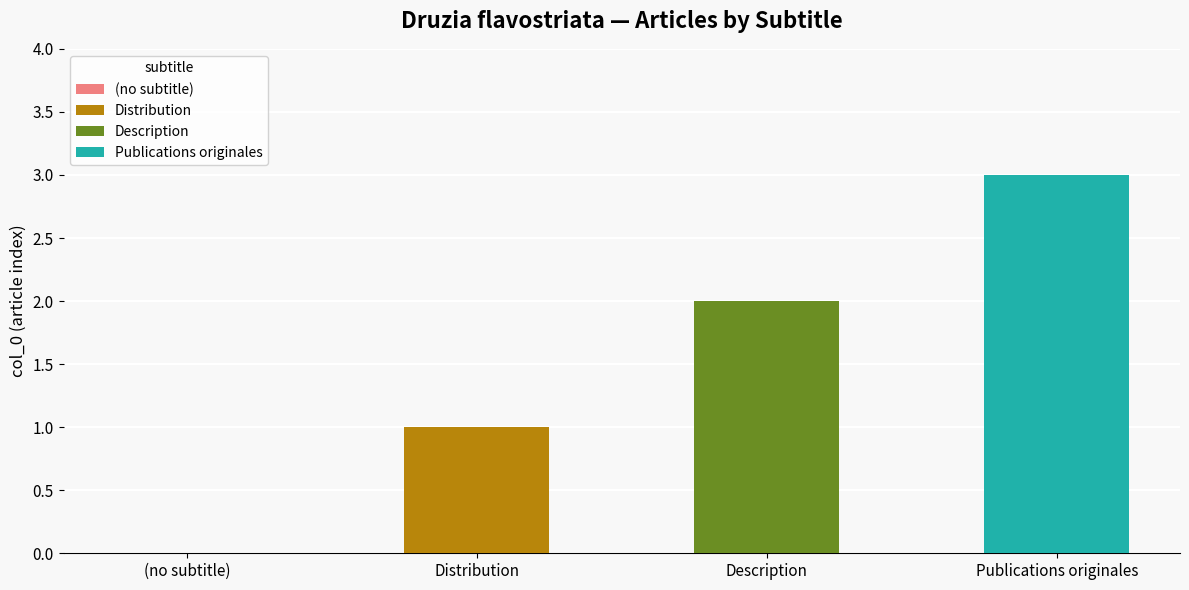

Which label corresponds to the largest value in the chart?

Publications originales